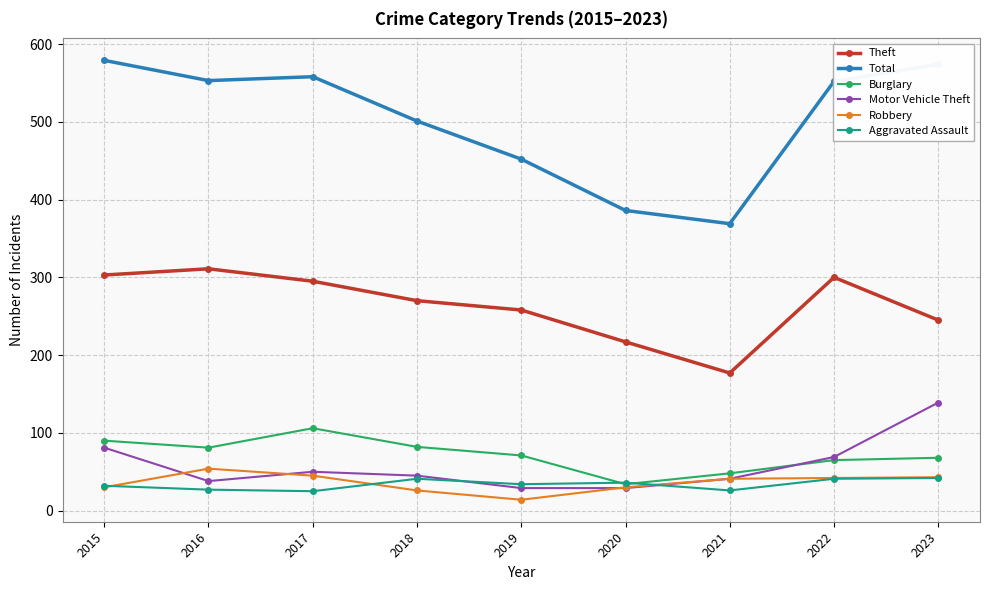

What is the value of the Burglary point at the 4th from the left?

82